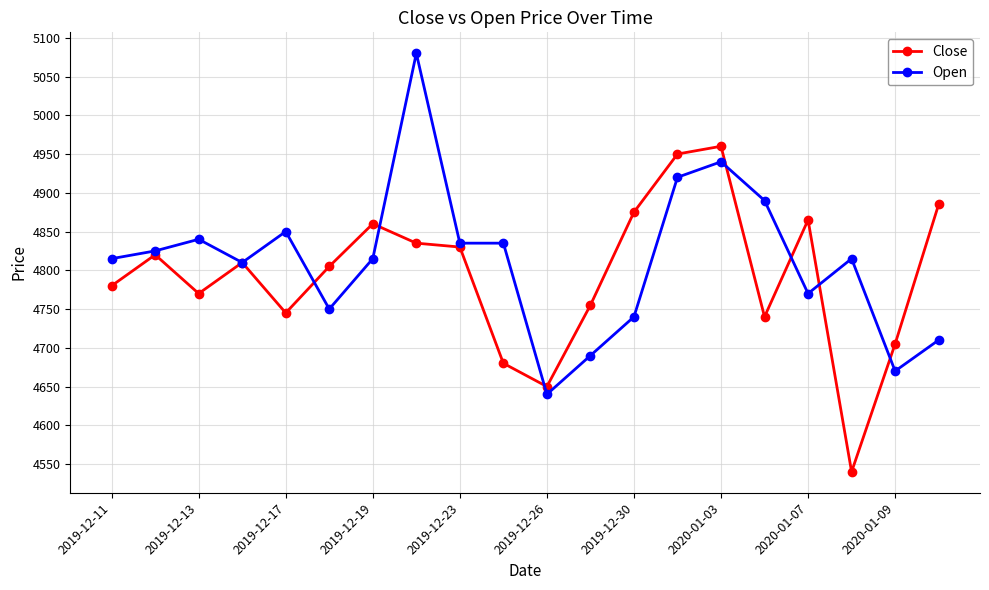

What is the maximum value for Open?

5080